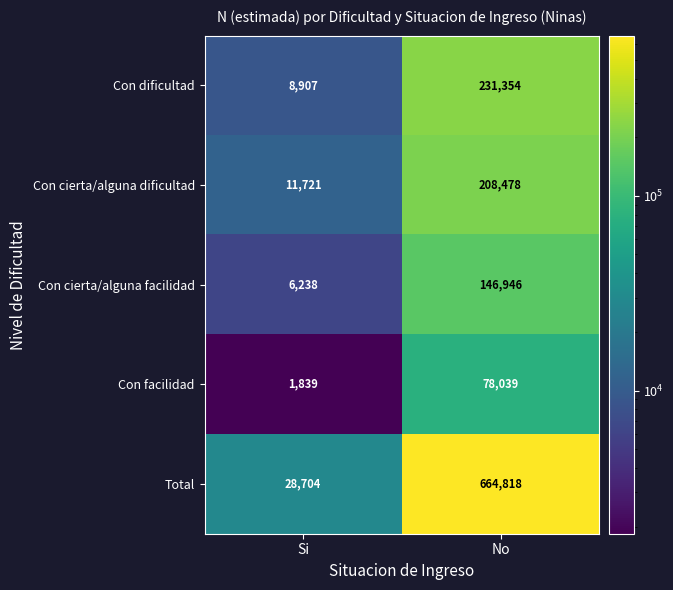

What is the sum of all Con cierta/alguna dificultad values?

220199